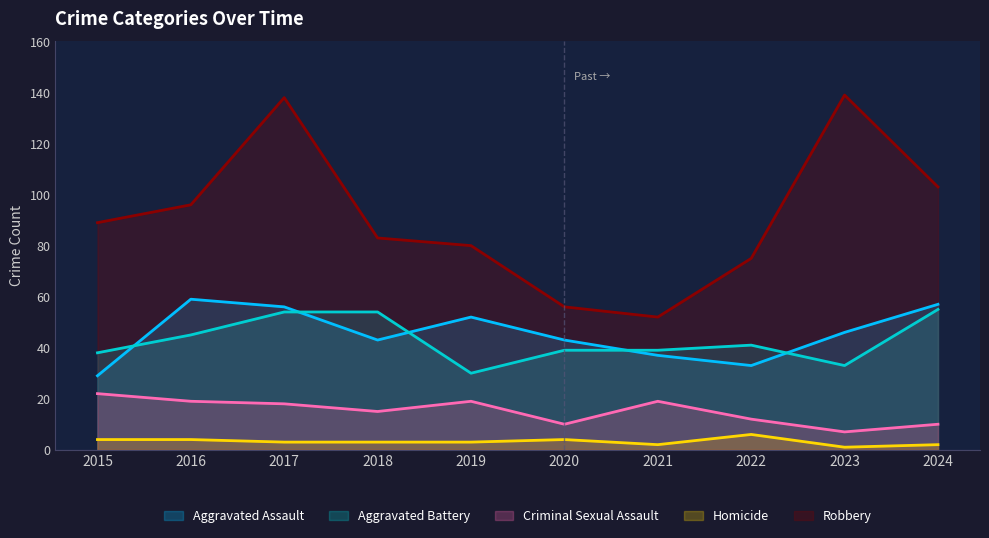

What is the difference between the highest and lowest values at 2018?

80